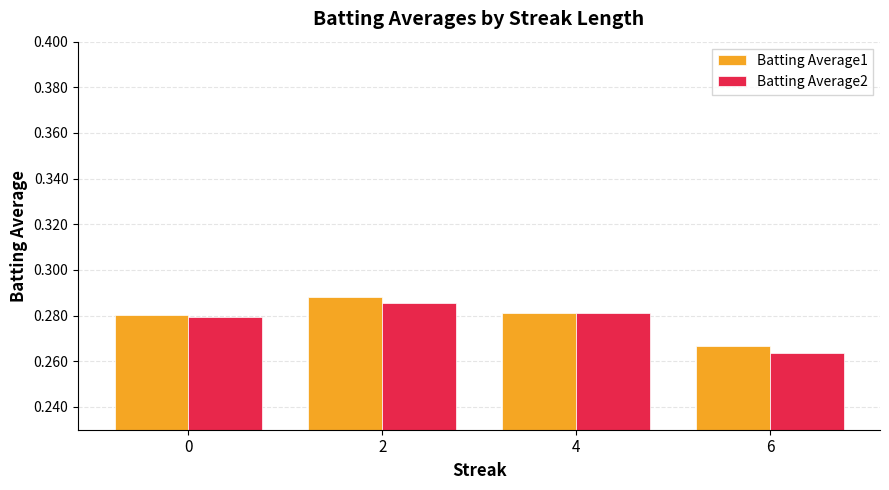

What are all the series names shown in the legend?

Batting Average1, Batting Average2